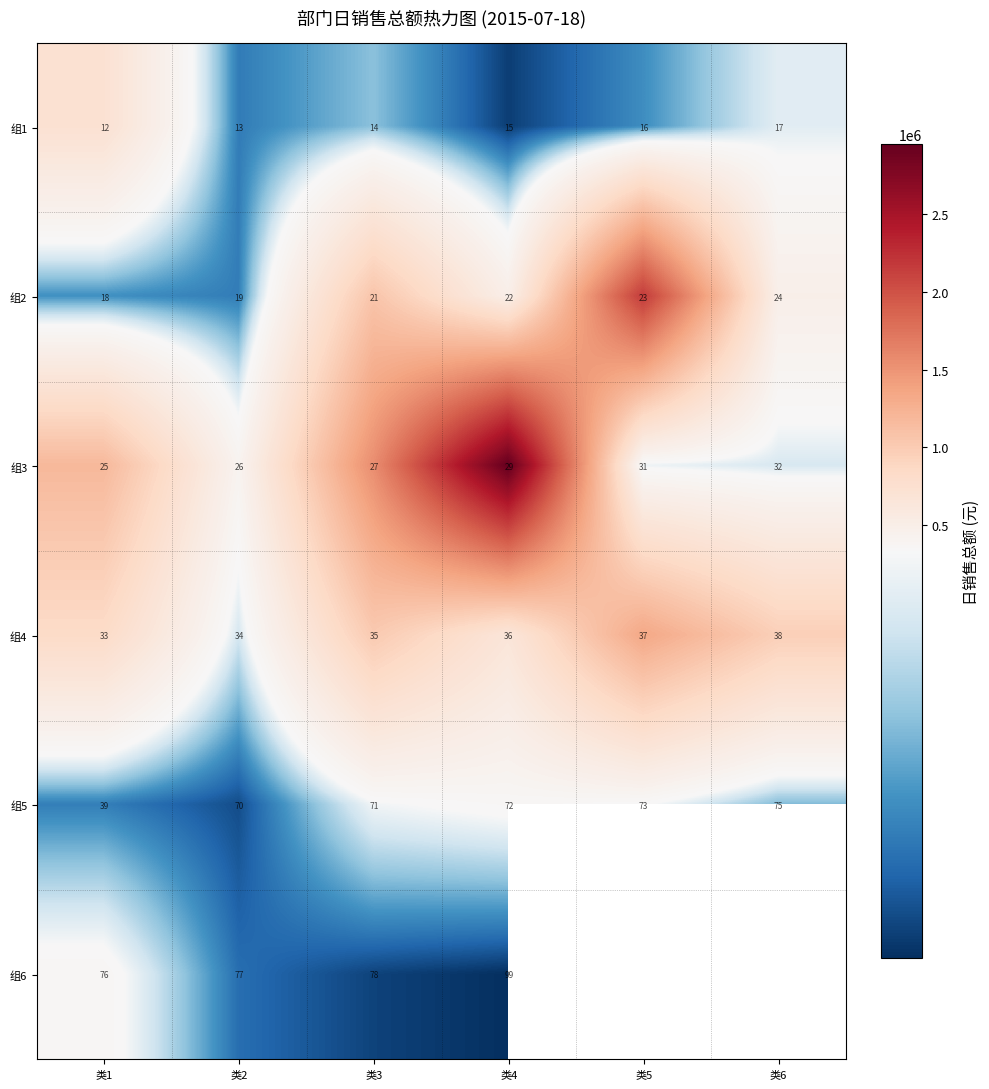

What is the smallest value displayed?

42701.6